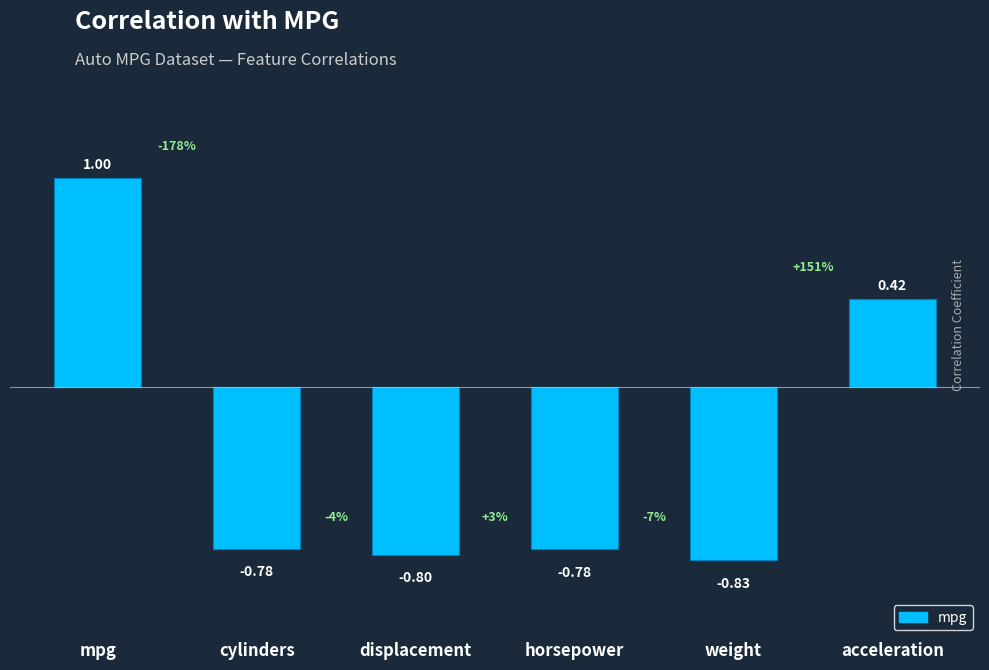

Where does the data first go above 0?

mpg